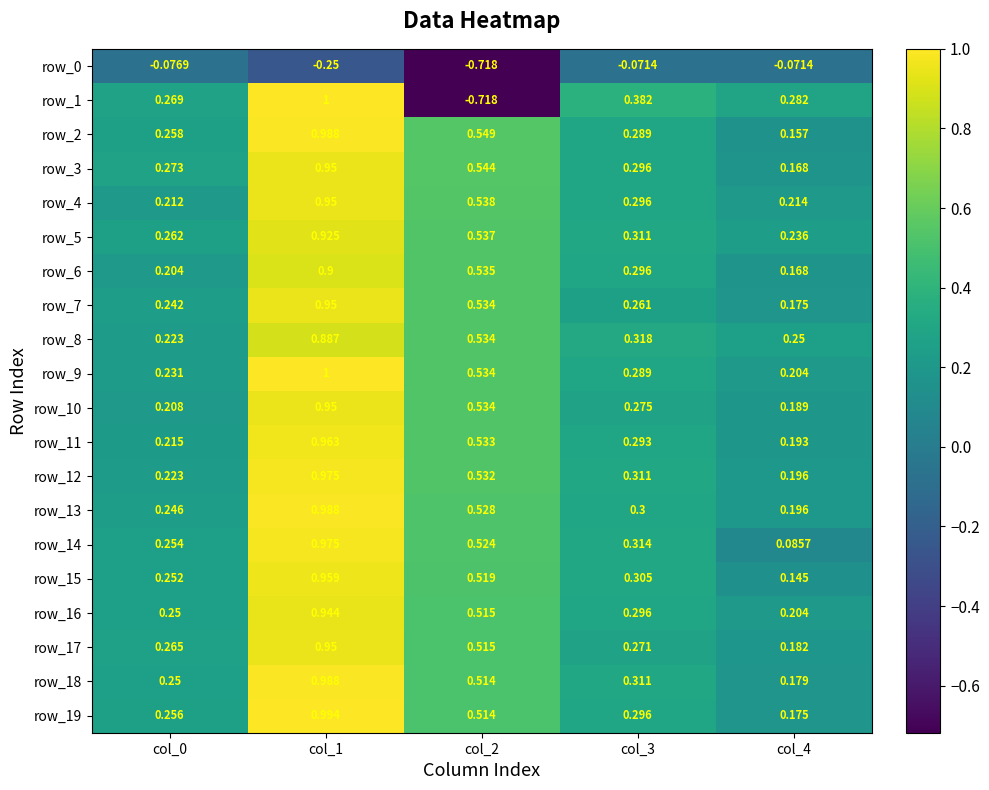

Is the value of row_0 at col_4 greater than the value of row_18 at col_1?

No